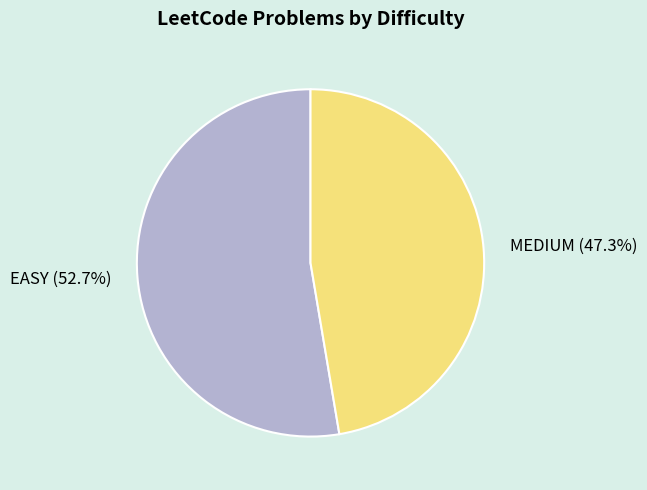

To the nearest percent, what is the average slice percentage?

50%